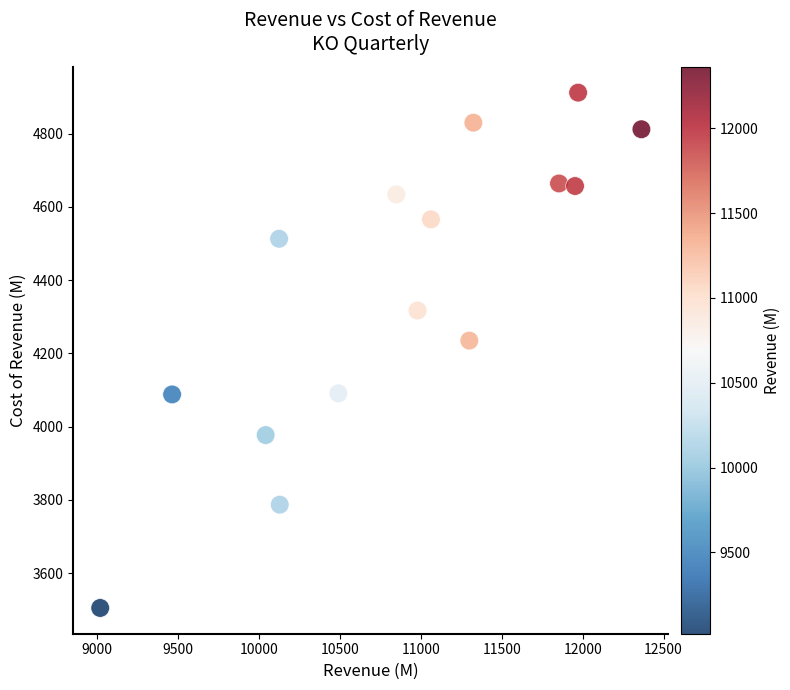

What Y value in the scatter plot is closest to 4208?

4235